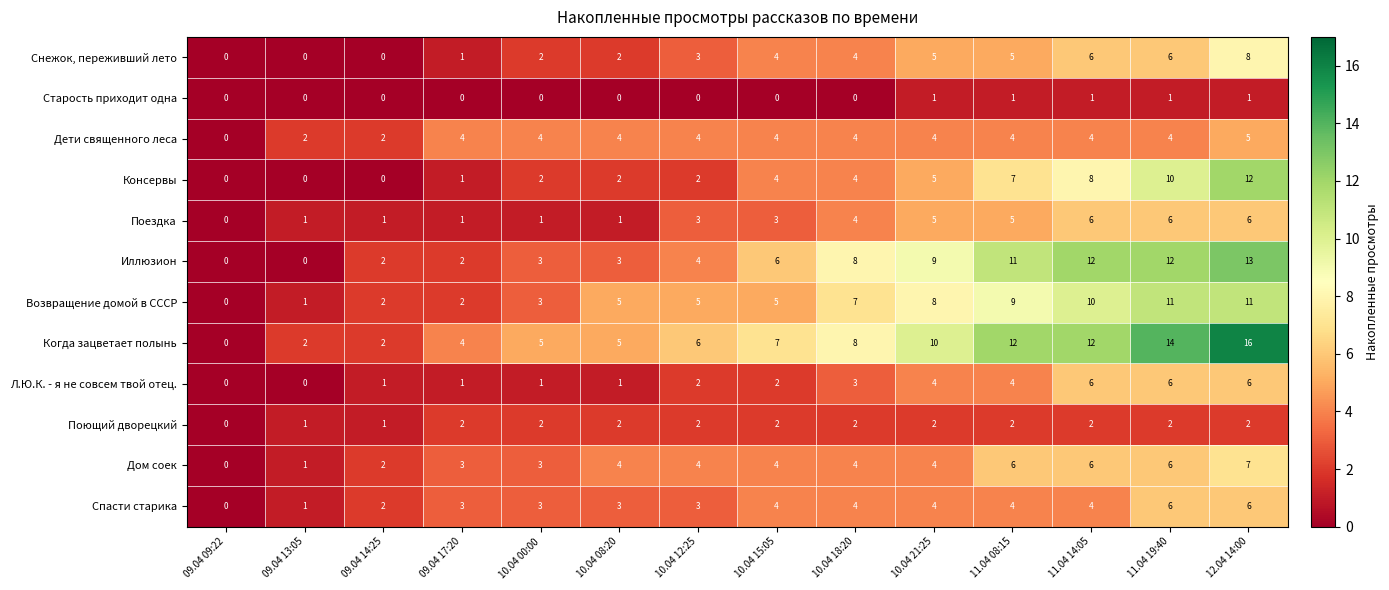

What is the sum of all Снежок, переживший лето values?

46